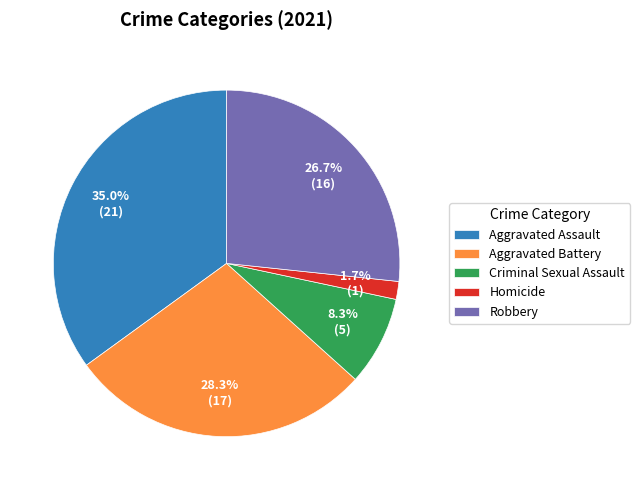

Which slice is the largest?

Aggravated Assault